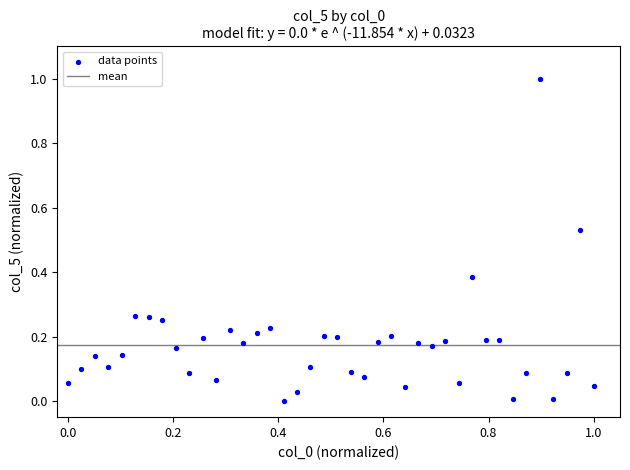

What is the range of X values (max minus min)?

1.0